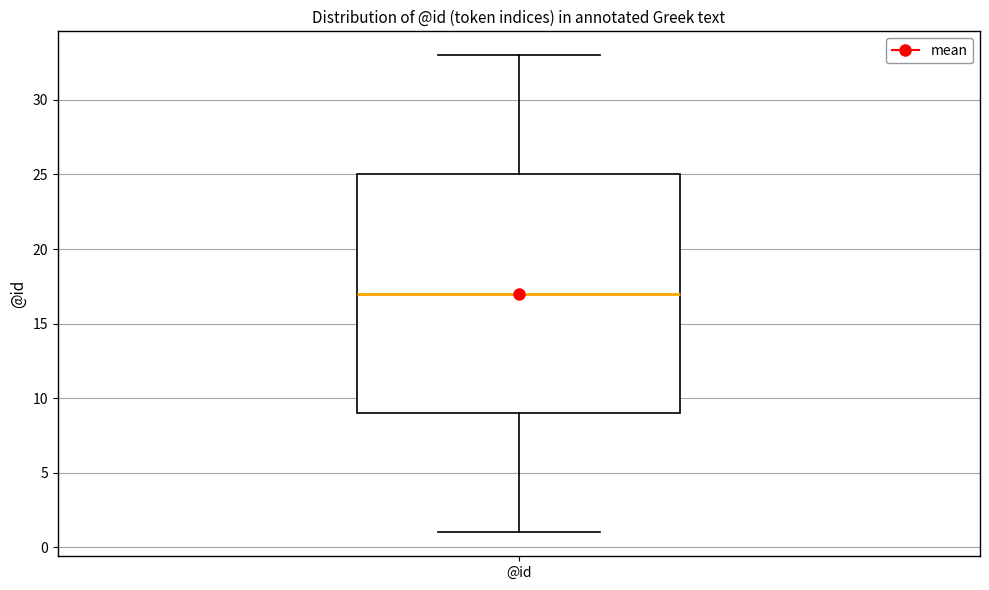

Transcribe this box plot: give where the median line is, the range the box spans, and where the two whiskers end, as read against the y-axis. The values are not printed on the chart, so give them approximately, as read against the axis.

median 17, box 9 to 25, whiskers 1 to 33